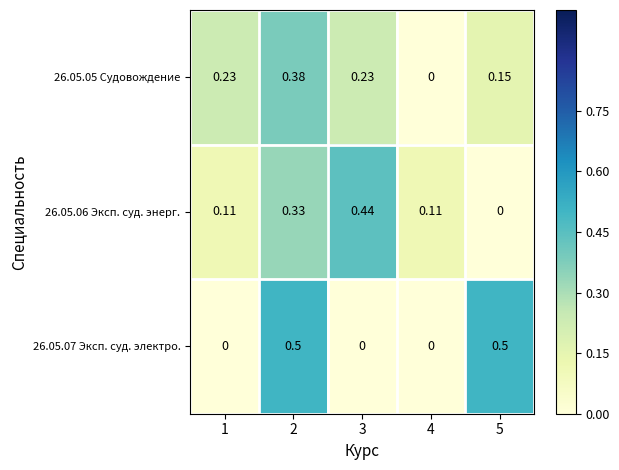

Is the value of 26.05.05 Судовождение at 1 greater than the value of 26.05.07 Эксп. суд. электро. at 1?

Yes